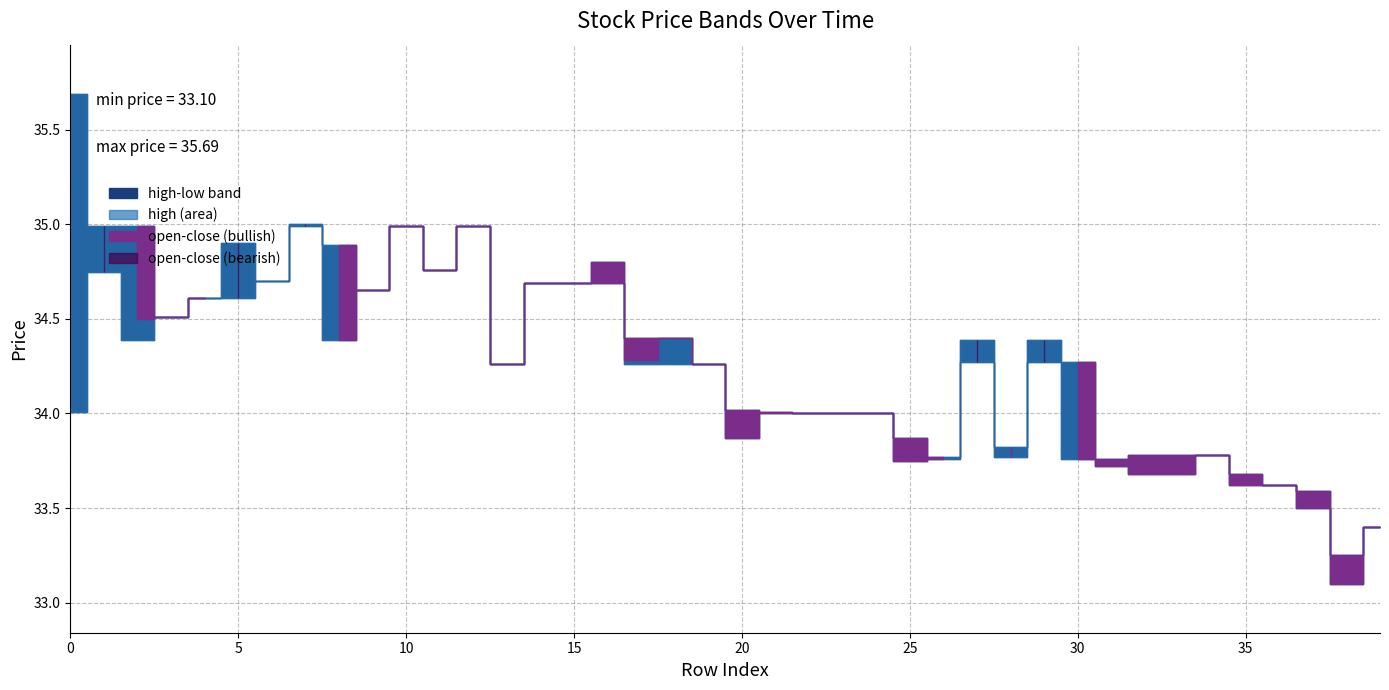

Reading left to right, what are all the values shown in this chart?

open: 35.2	34.8	35.0	34.5	34.6	34.6	34.7	35.0	34.9	34.6	35.0	34.8	35.0	34.3	34.7	34.7	34.8	34.4	34.4	34.3	34.0	34.0	34.0	34.0	34.0	33.9	33.8	34.3	33.8	34.3	34.3	33.8	33.8	33.8	33.8	33.7	33.6	33.6	33.2	33.4
high: 35.7	35.0	35.0	34.5	34.6	34.9	34.7	35.0	34.9	34.6	35.0	34.8	35.0	34.3	34.7	34.7	34.8	34.4	34.4	34.3	34.0	34.0	34.0	34.0	34.0	33.9	33.8	34.4	33.8	34.4	34.3	33.8	33.8	33.8	33.8	33.7	33.6	33.6	33.2	33.4
close: 35.2	35.0	34.5	34.5	34.6	34.9	34.7	35.0	34.4	34.6	35.0	34.8	35.0	34.3	34.7	34.7	34.7	34.3	34.4	34.3	33.9	34.0	34.0	34.0	34.0	33.8	33.8	34.4	33.8	34.4	33.8	33.7	33.7	33.7	33.8	33.6	33.6	33.5	33.1	33.4
low: 34.0	34.8	34.4	34.5	34.6	34.6	34.7	35.0	34.4	34.6	35.0	34.8	35.0	34.3	34.7	34.7	34.7	34.3	34.3	34.3	33.9	34.0	34.0	34.0	34.0	33.8	33.8	34.3	33.8	34.3	33.8	33.7	33.7	33.7	33.8	33.6	33.6	33.5	33.1	33.4